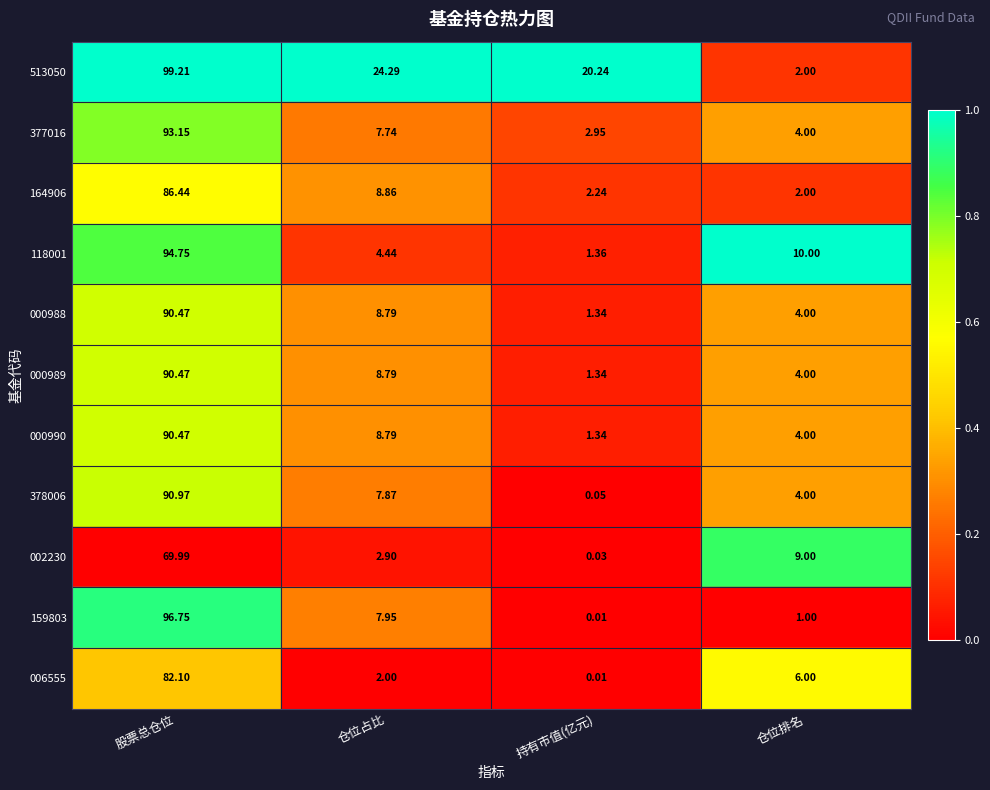

At which category does the chart reach its minimum across all series?

持有市值(亿元)